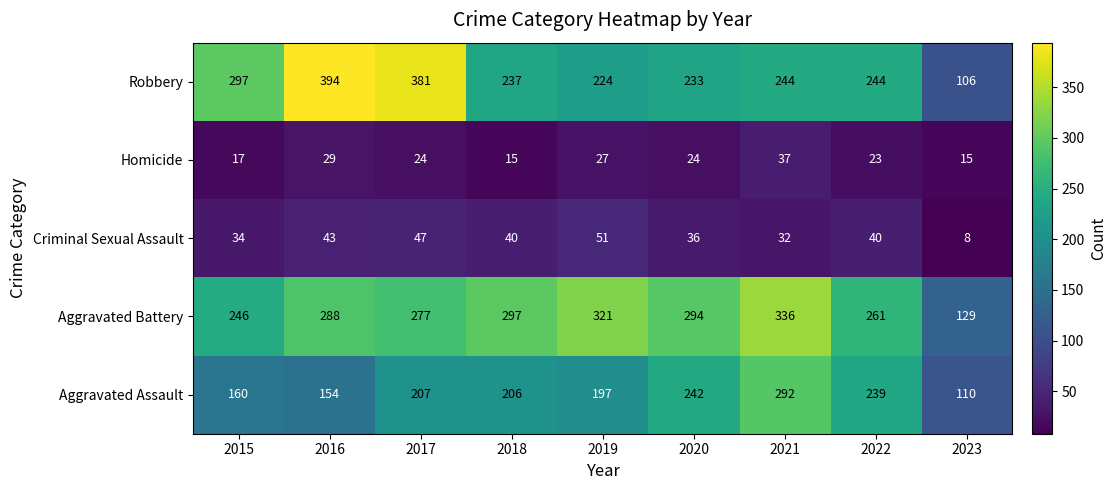

Which series has the largest range (max minus min)?

Robbery